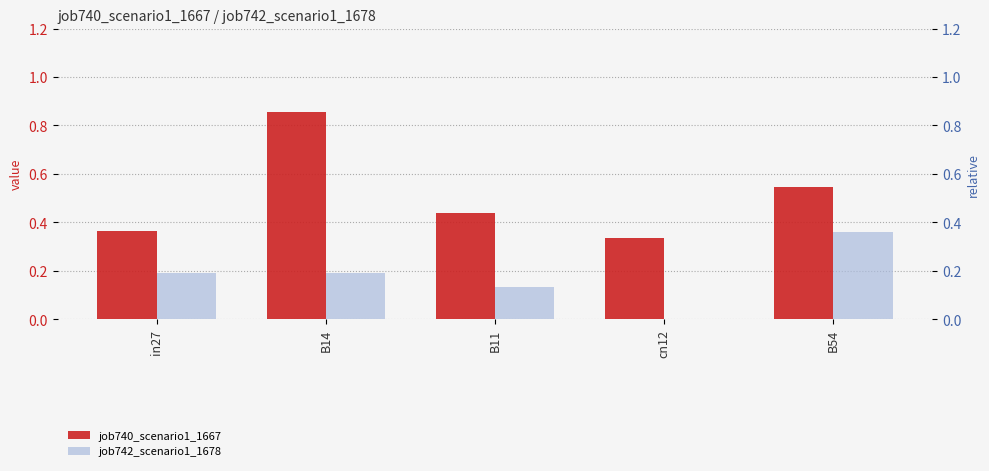

How many groups of bars are there?

5